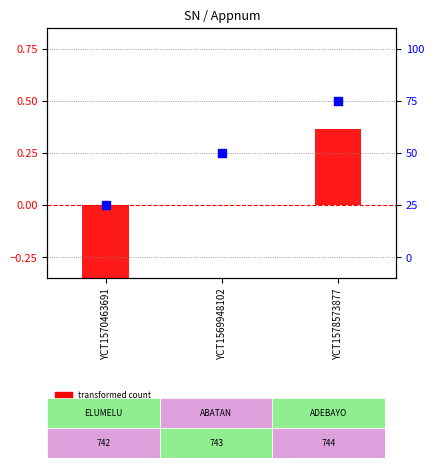

At which category is the sum across all series the highest?

YCT1578573877